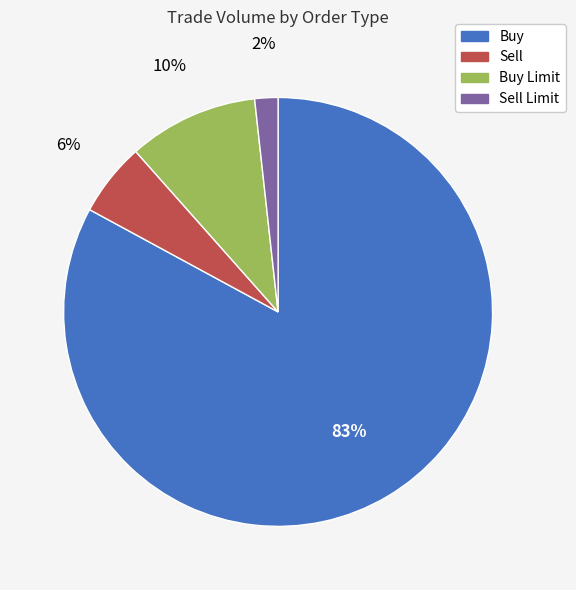

Does any single category account for the majority?

Yes